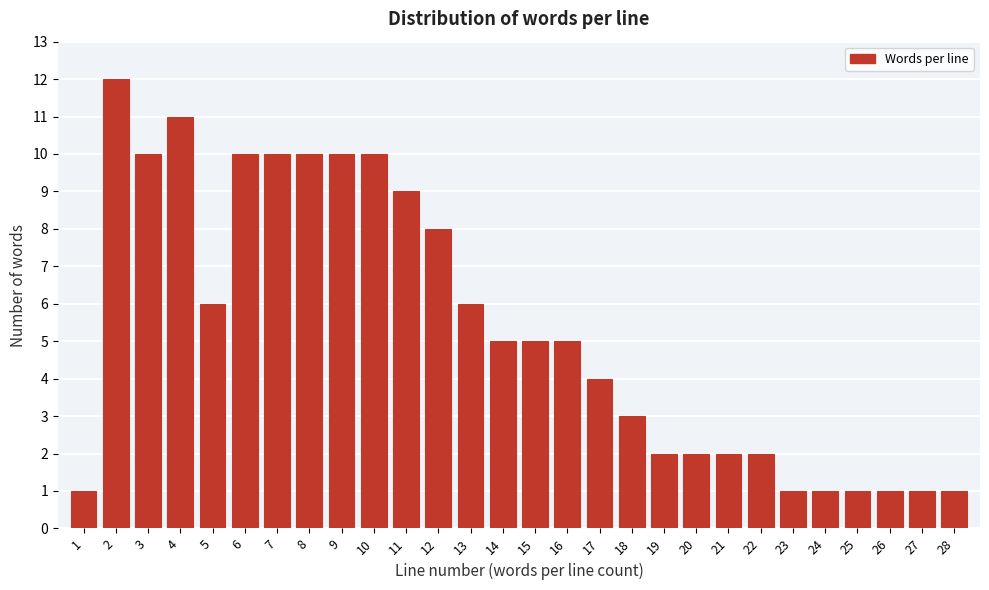

Reading right to left, list all the values displayed in this chart.

1	1	1	1	1	1	2	2	2	2	3	4	5	5	5	6	8	9	10	10	10	10	10	6	11	10	12	1